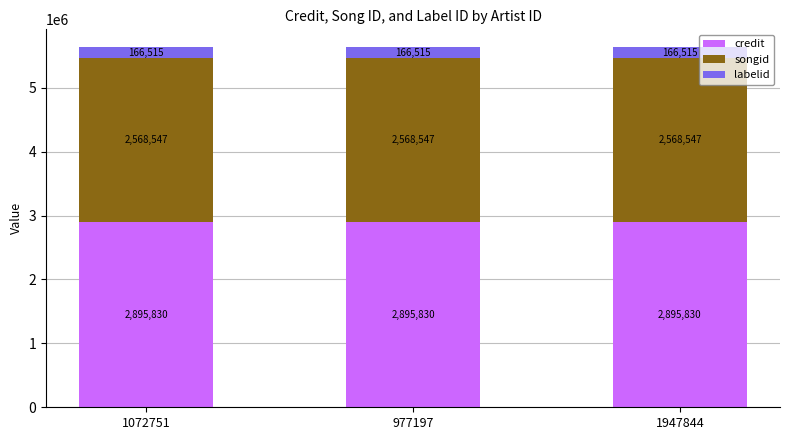

What is the approximate value of credit at 977197?

2895830